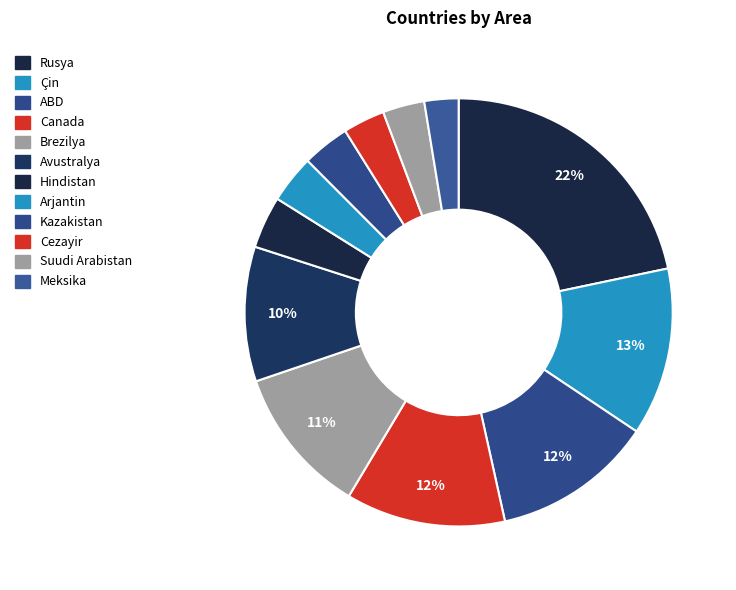

Approximately how many times larger is the value at Arjantin compared to Brezilya?

0.3